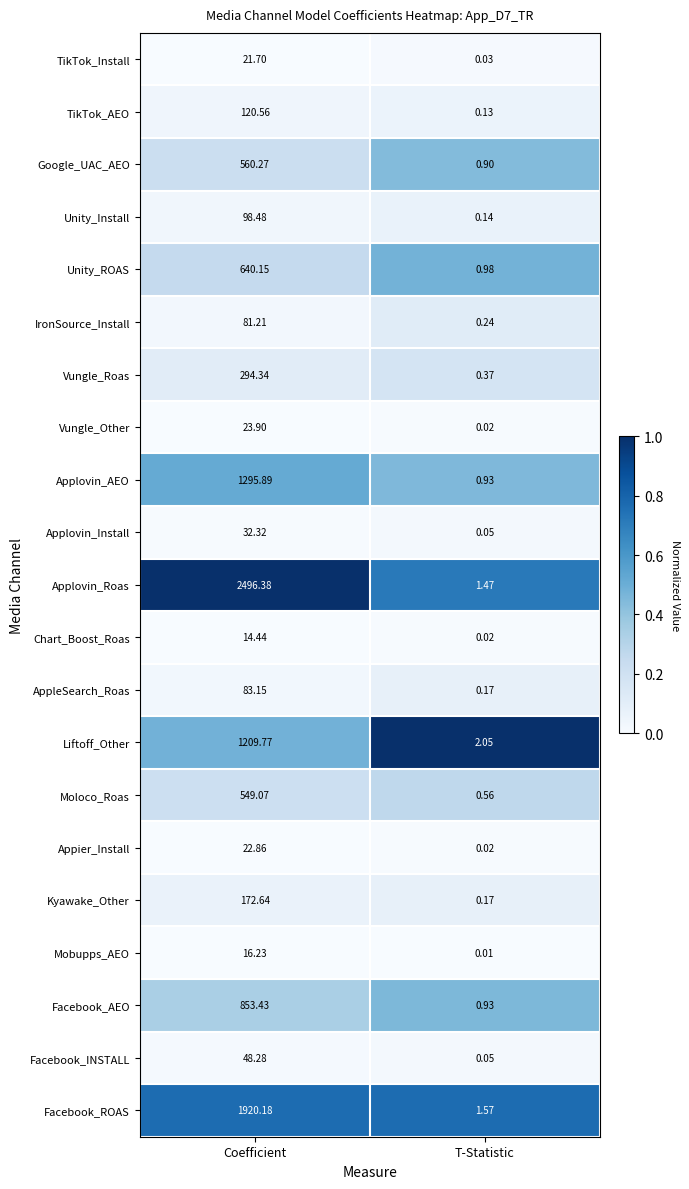

Which series has the largest total across all categories?

Applovin_Roas